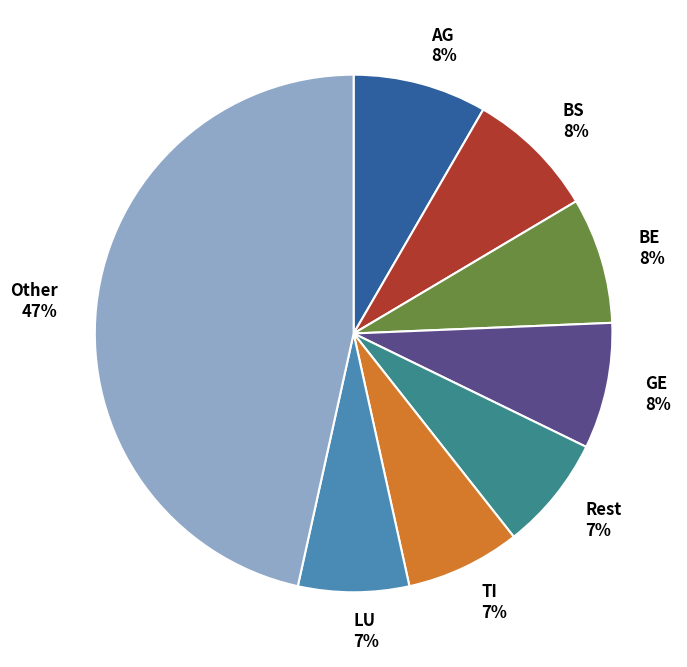

Is it true that BE 8% is 1% of the pie?

False